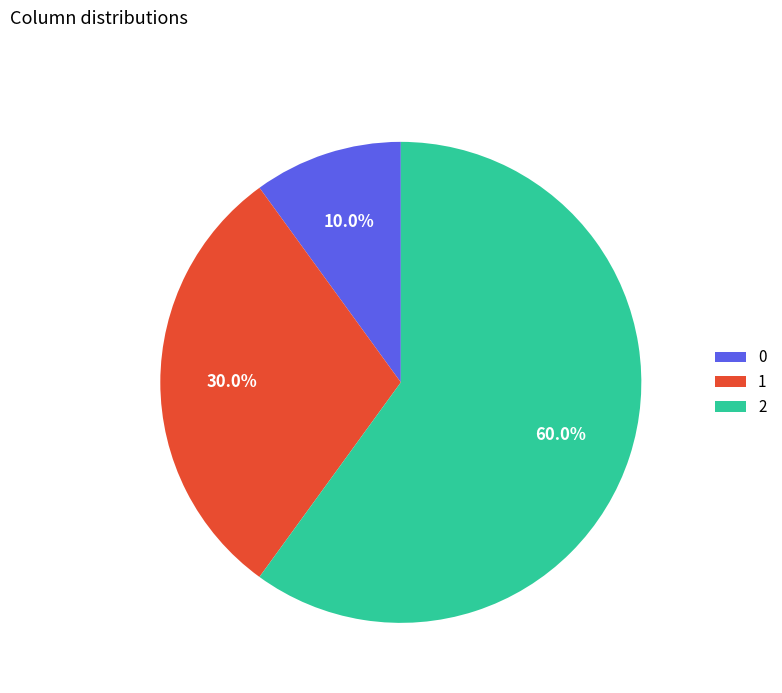

Rank the categories by value from highest to lowest.

2, 1, 0